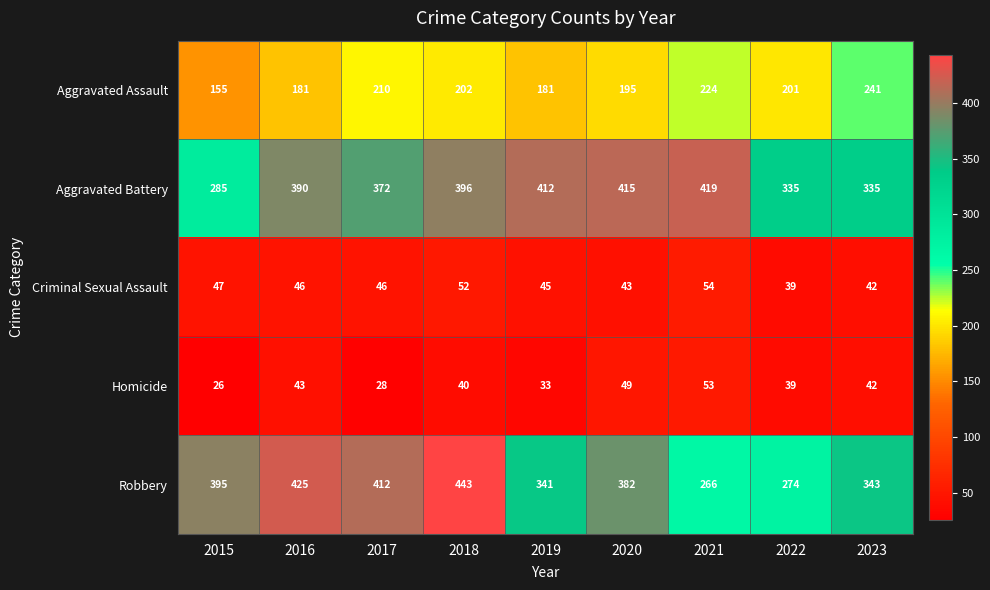

What is the spread (max minus min) of values at 2017?

384